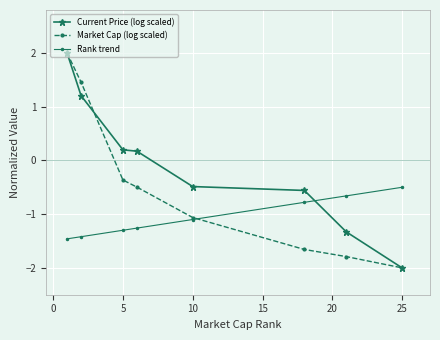

What is the minimum value shown in the chart?

-2.0